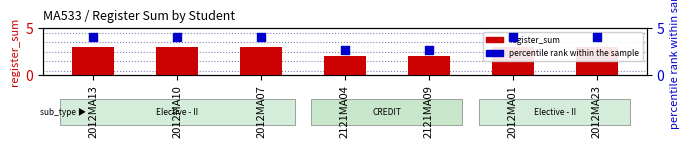

What is the total value across all series at 2121MA09?

4.7